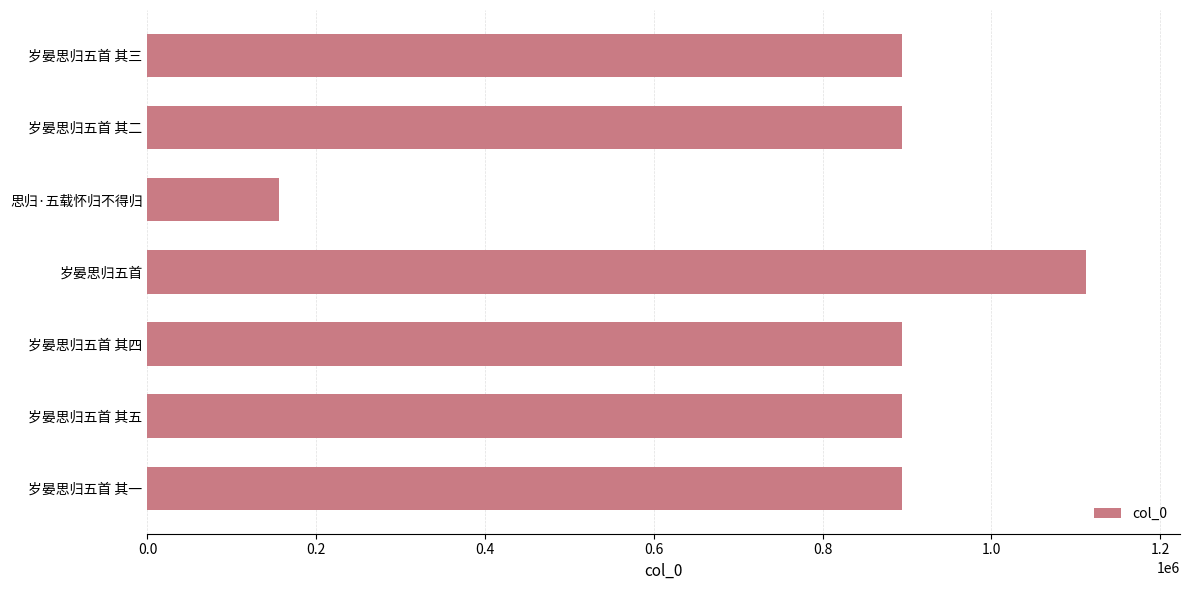

What is the smallest value displayed?

155628